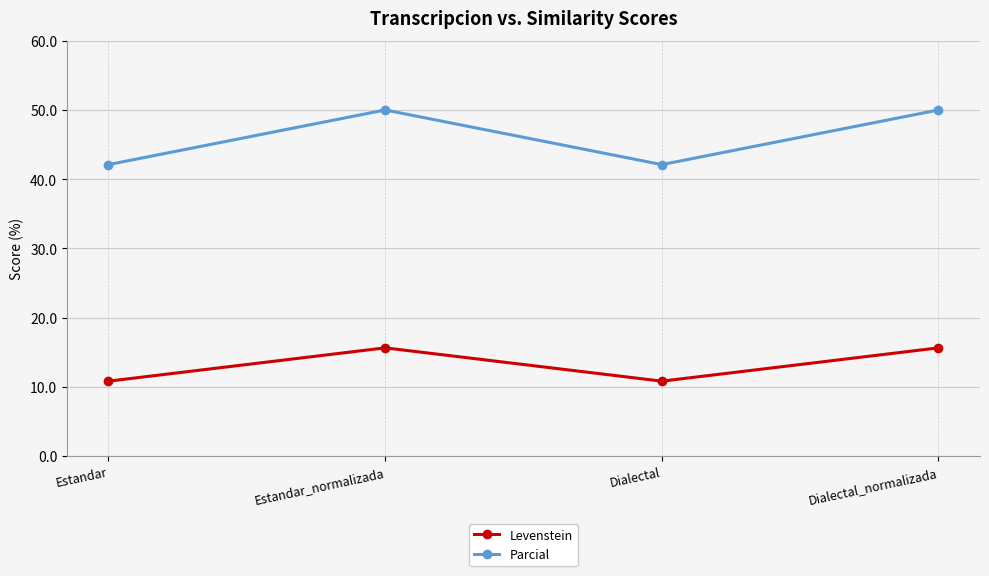

How many values in the Parcial series are below 50?

2